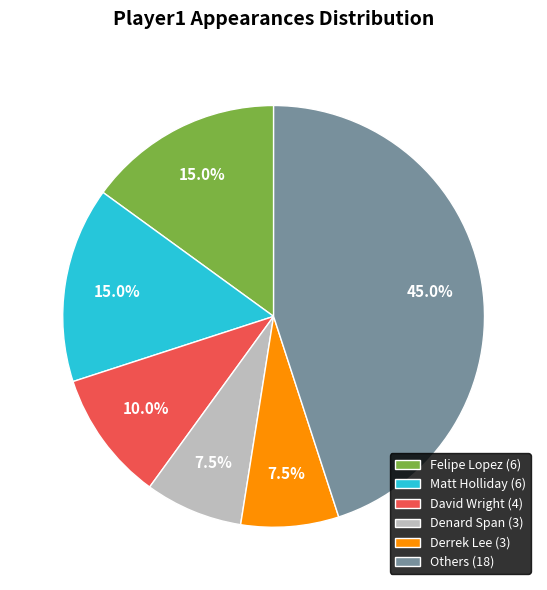

Which slice is the largest?

Others (18)